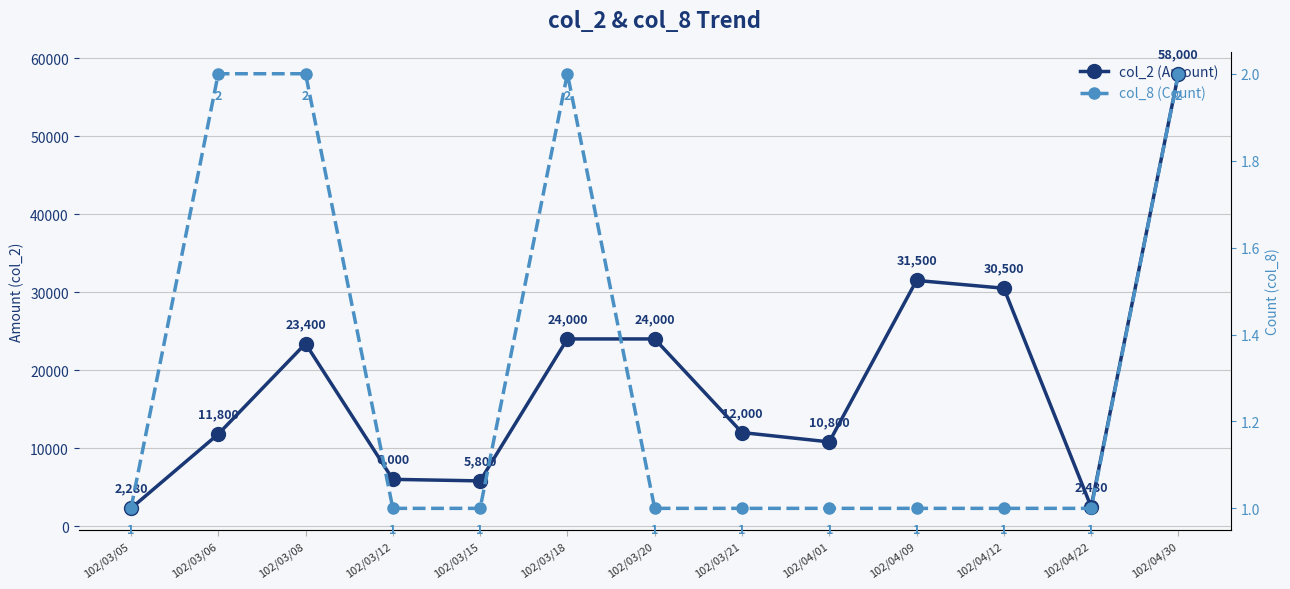

How many interior local valleys does the col_2 (Amount) series have?

3